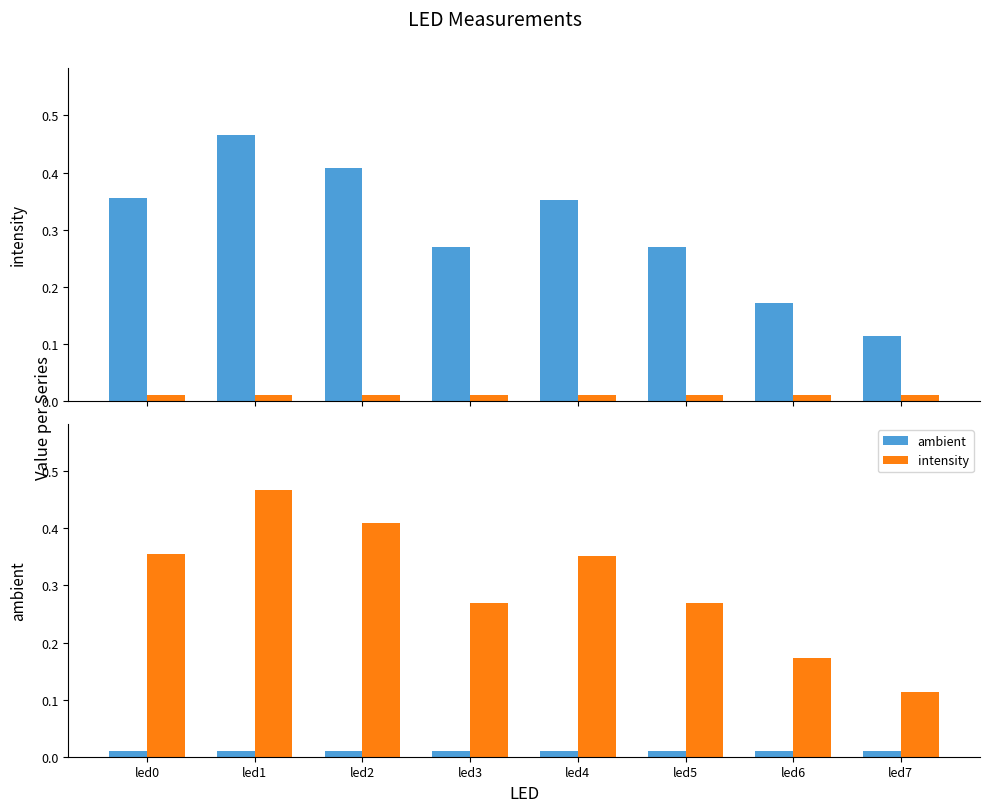

Is it true that intensity equals 0.5 at led4?

False